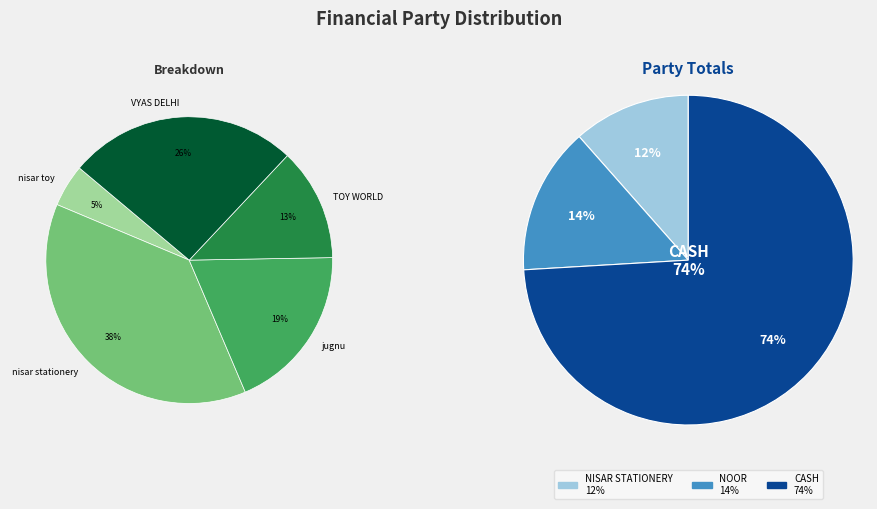

True or false: CASH accounts for 74% of the total.

True